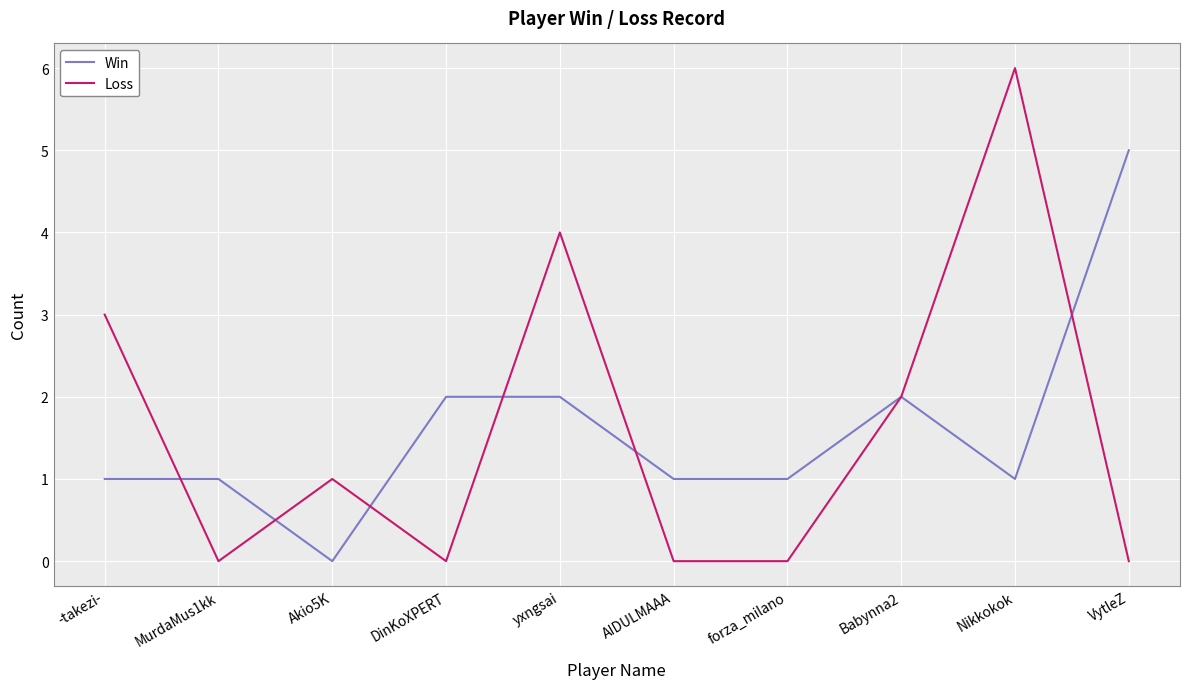

Reading right to left, extract all data points from this chart.

Win: VytleZ=5	Nikkokok=1	Babynna2=2	forza_milano=1	AIDULMAAA=1	yxngsai=2	DinKoXPERT=2	Akio5K=0	MurdaMus1kk=1	-takezi-=1
Loss: VytleZ=0	Nikkokok=6	Babynna2=2	forza_milano=0	AIDULMAAA=0	yxngsai=4	DinKoXPERT=0	Akio5K=1	MurdaMus1kk=0	-takezi-=3